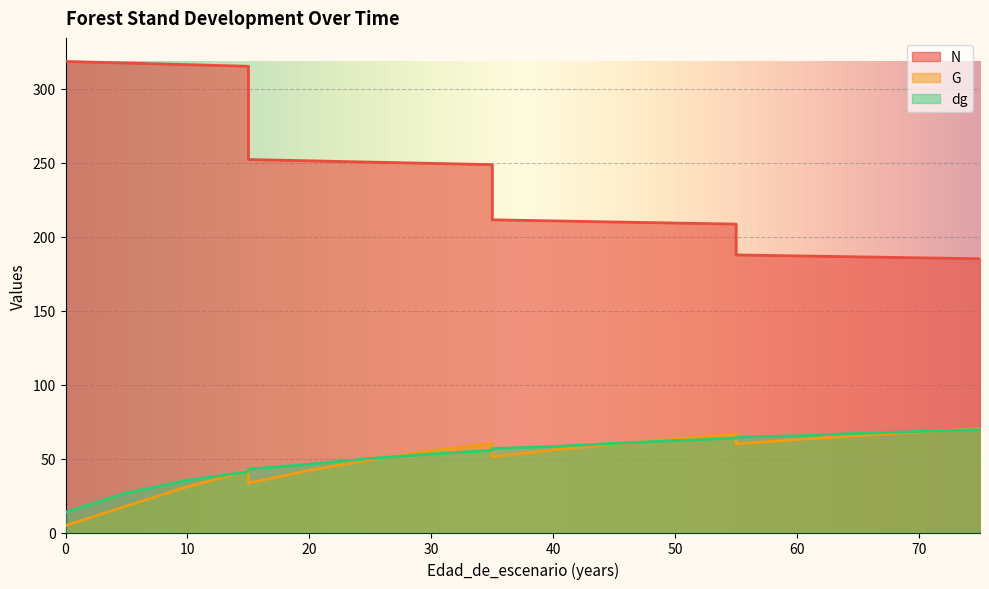

List the series in order of their peak value, lowest first.

dg, G, N